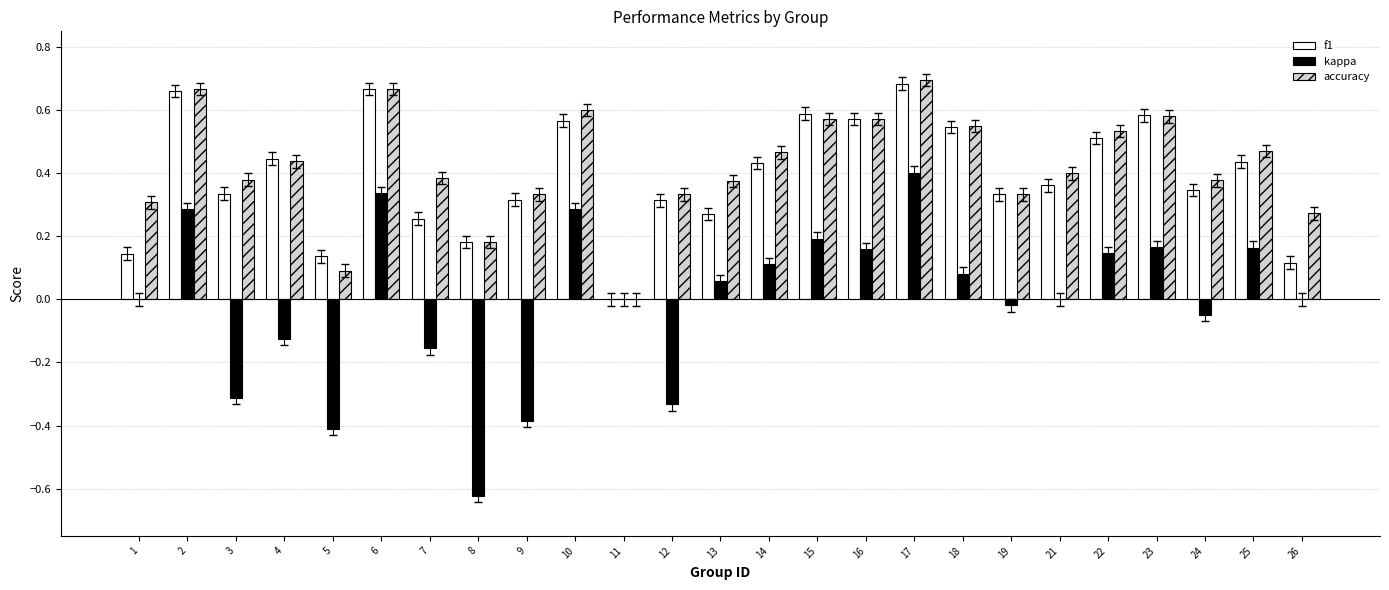

Does the chart contain stacked bars?

No